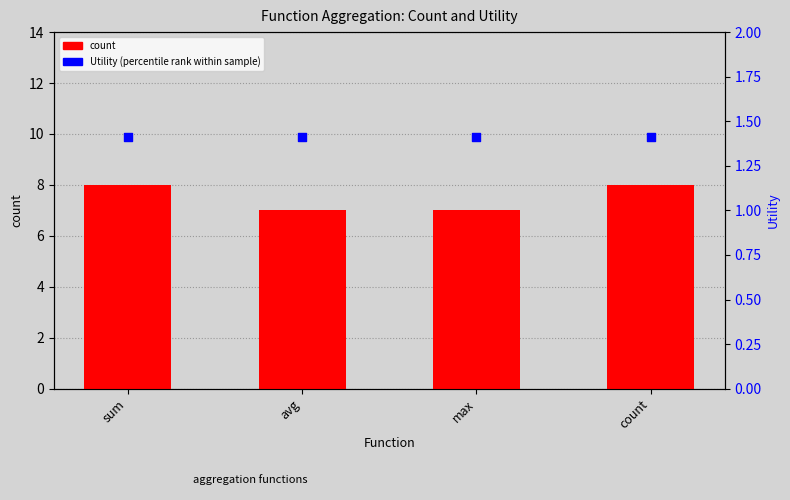

Is the value of Utility (percentile rank) at avg greater than the value of count at max?

No